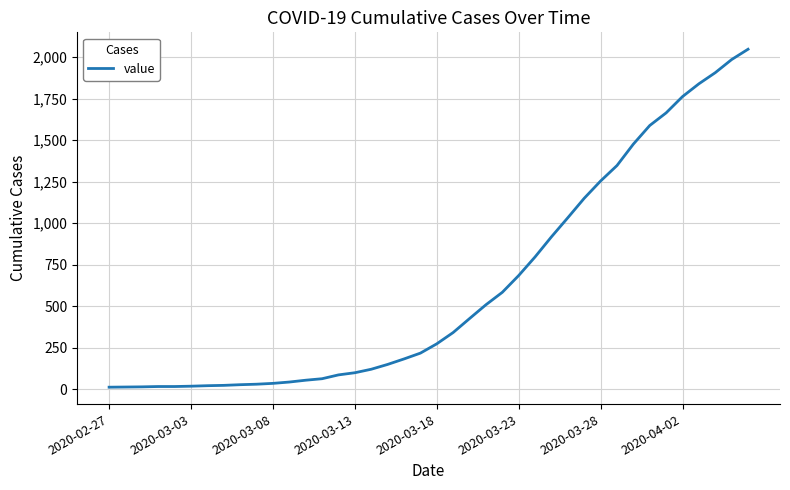

What is the difference between the maximum and minimum values?

2034